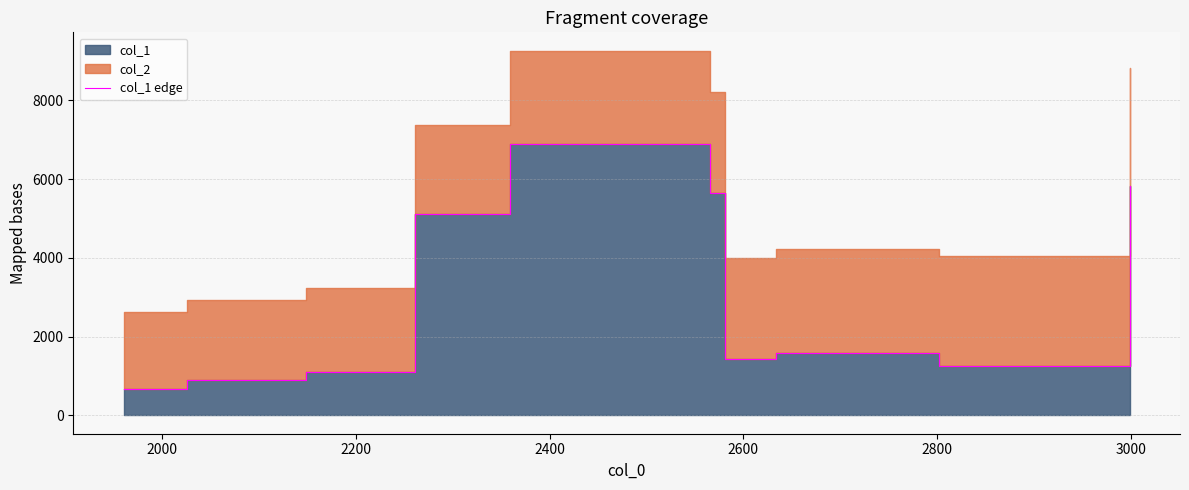

The chart shows a value of 153 at 1800. True or false?

False